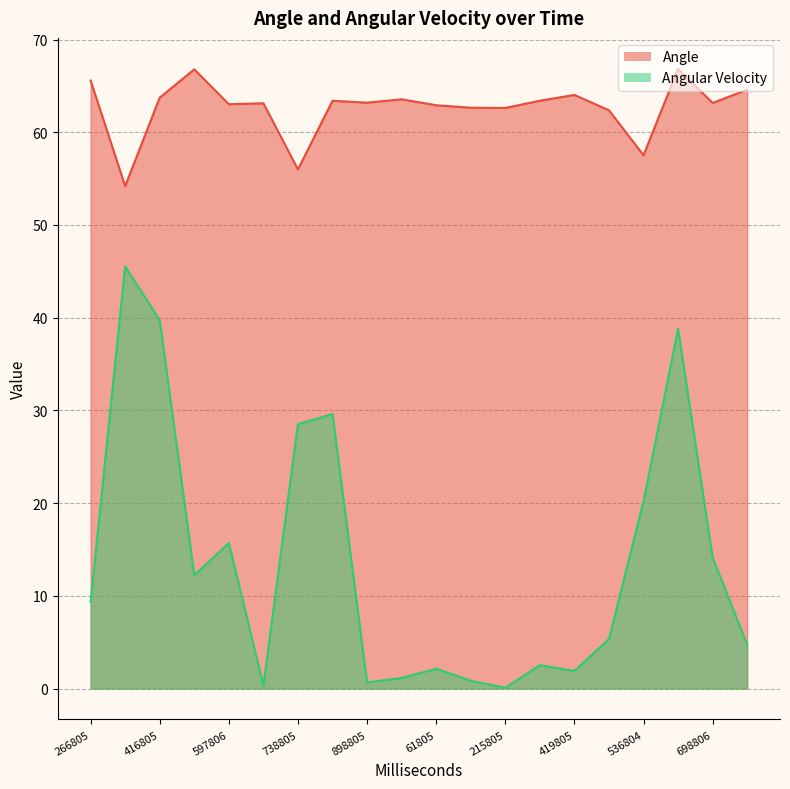

The Angular Velocity series shows 0.5 at 660808. True or false?

False